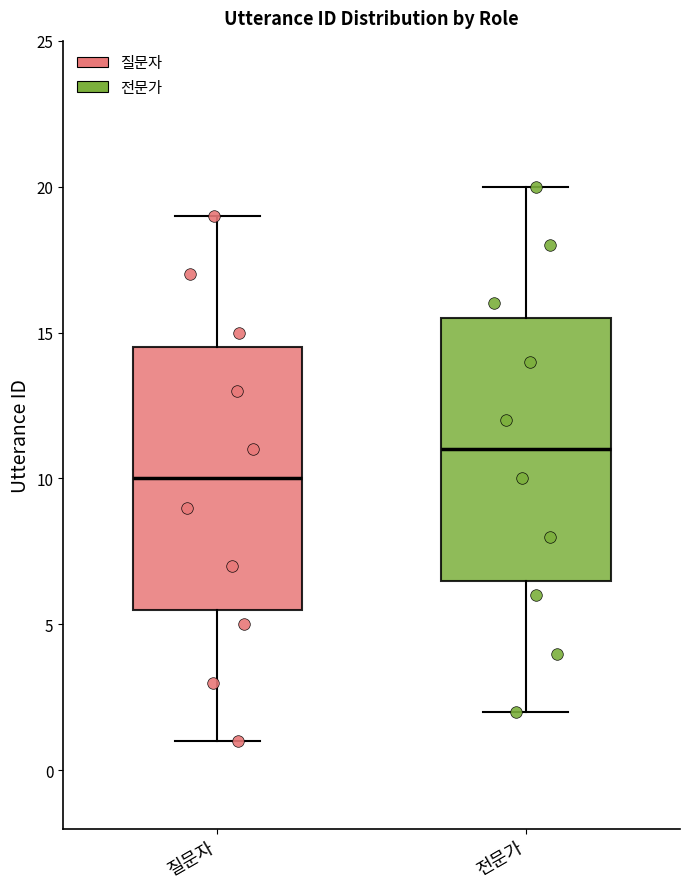

Reading left to right, read every box against the y-axis: the position of its median line, the range the box covers, and the ends of its whiskers. The values are not printed on the chart, so give them approximately, as read against the axis.

질문자: median 10.0, box 5.5 to 14.5, whiskers 1.0 to 19.0
전문가: median 11.0, box 6.5 to 15.5, whiskers 2.0 to 20.0